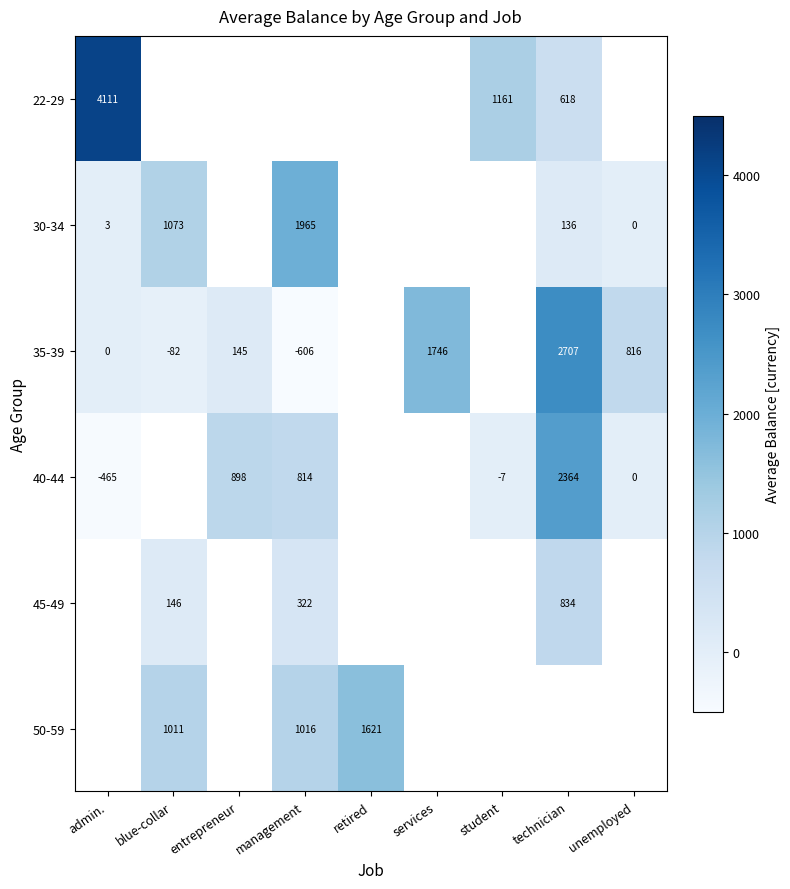

True or false: 45-49 has a value of 146 at blue-collar.

True